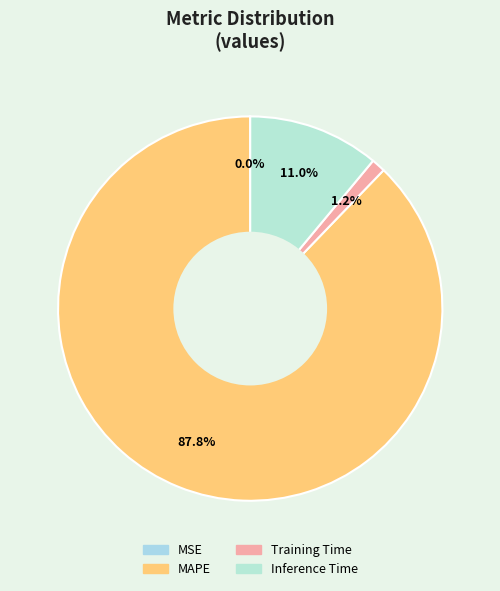

Which category accounts for the majority?

MAPE